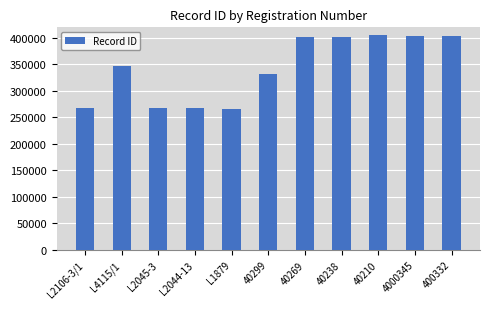

What is the difference between the maximum and second lowest values?

137571